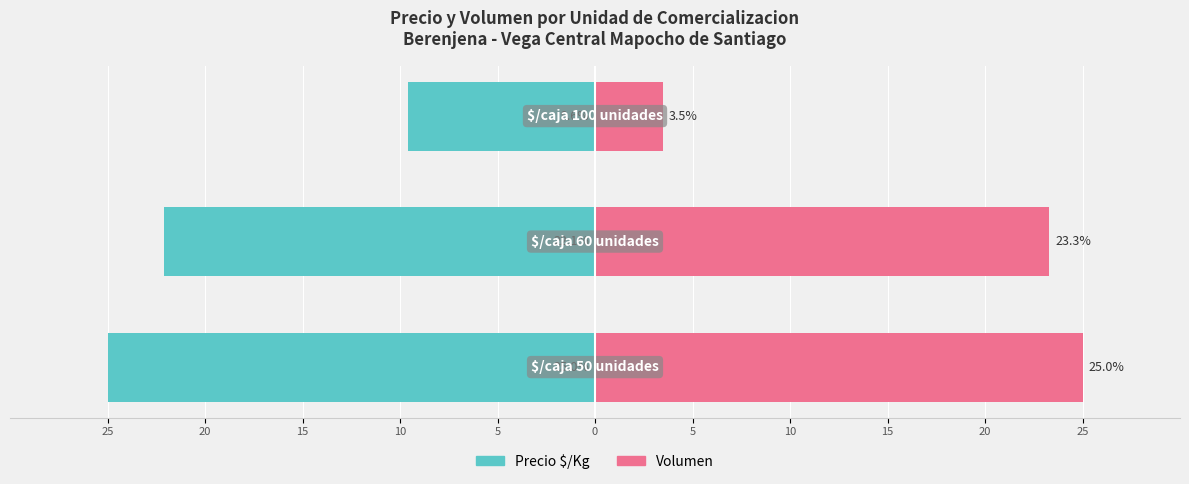

How many categories are shown in the chart?

3